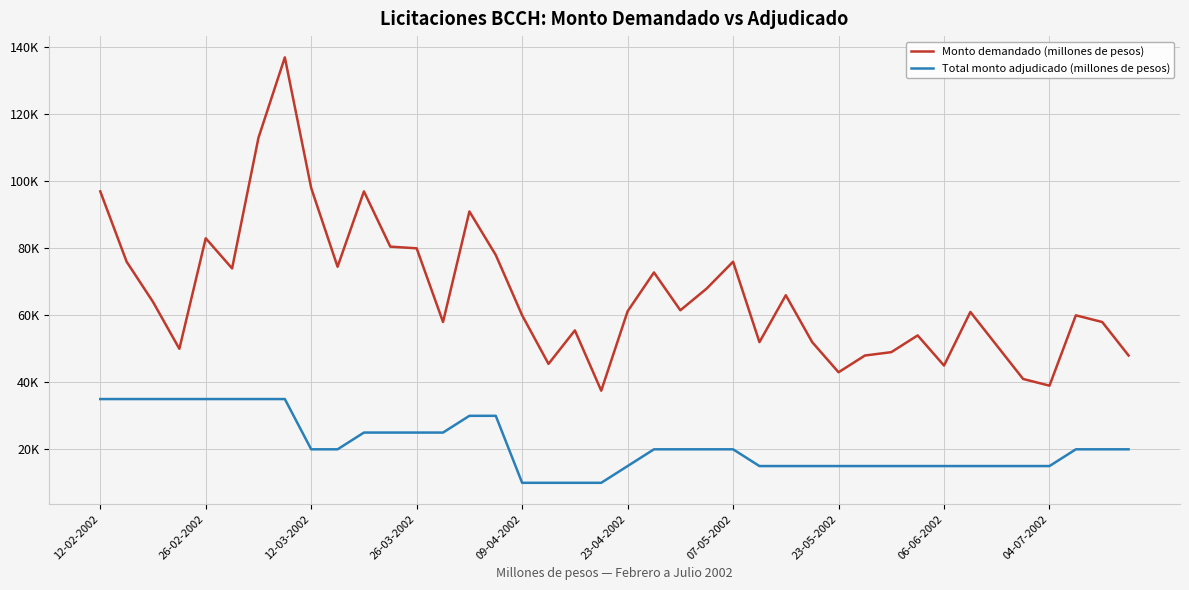

What are all the series names shown in the legend?

Monto demandado (millones de pesos), Total monto adjudicado (millones de pesos)